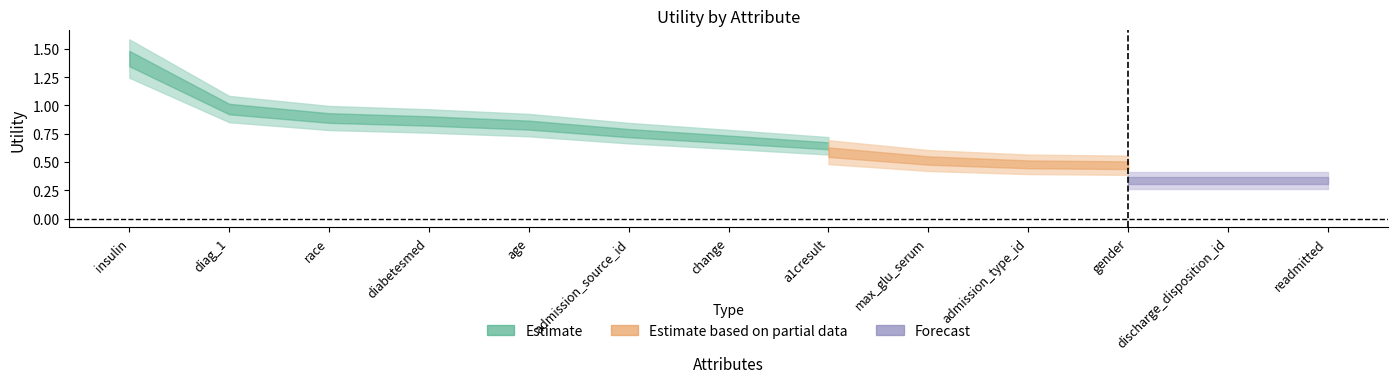

Which has a higher value, admission_source_id or max_glu_serum?

admission_source_id